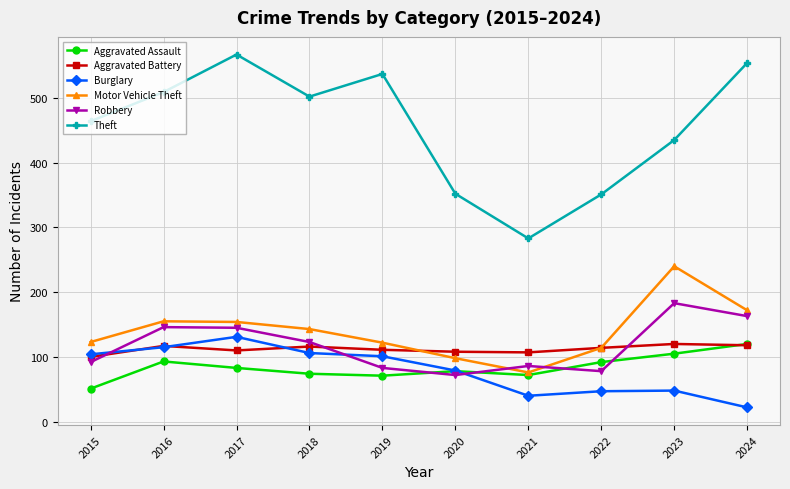

What is the maximum value for Theft?

567